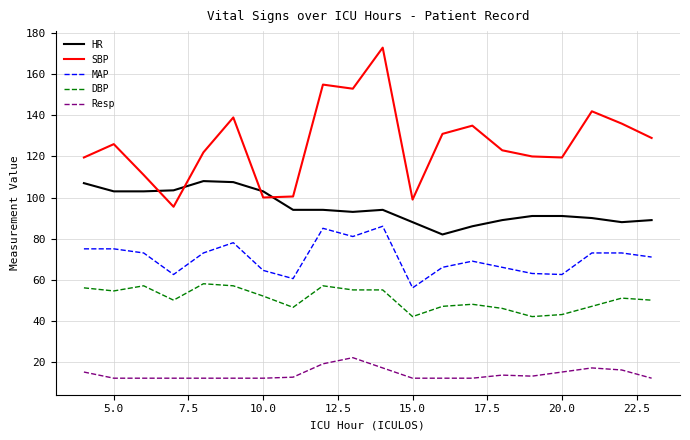

What is the highest value of the MAP series?

86.0